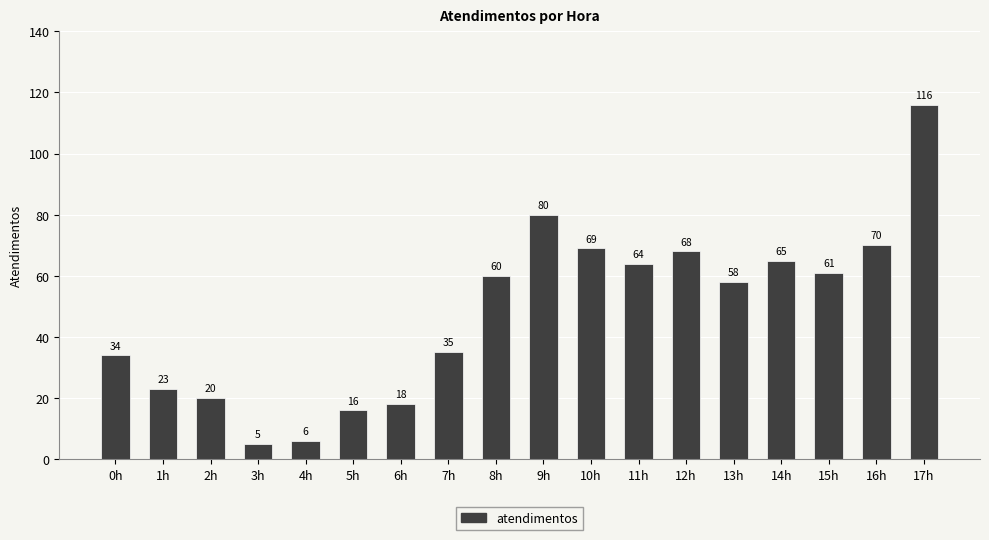

Which label corresponds to the smallest value in the chart?

3h